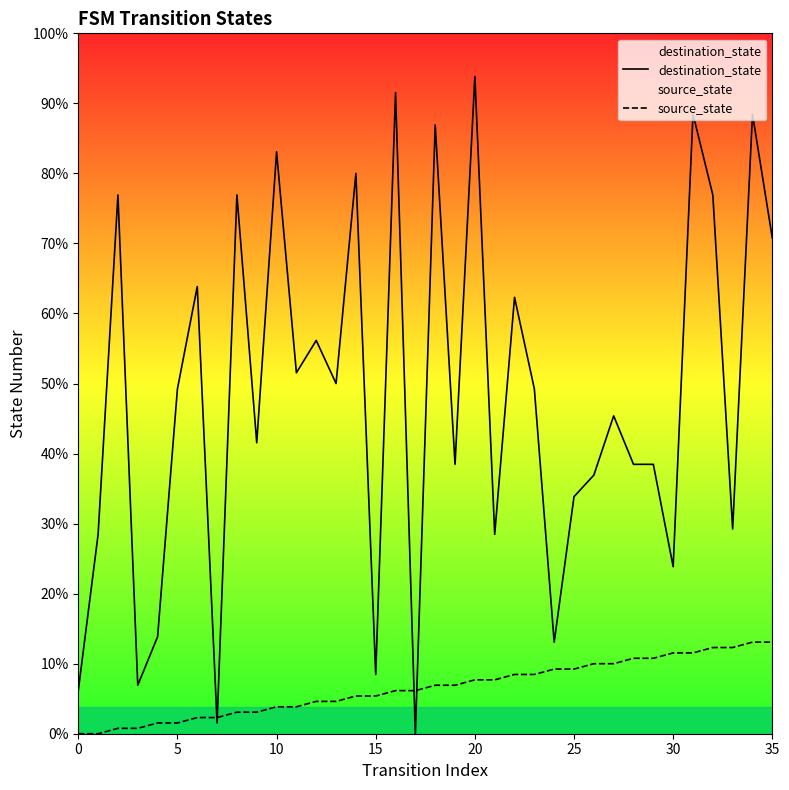

Rank the series at 12 from highest to lowest value.

destination_state, source_state